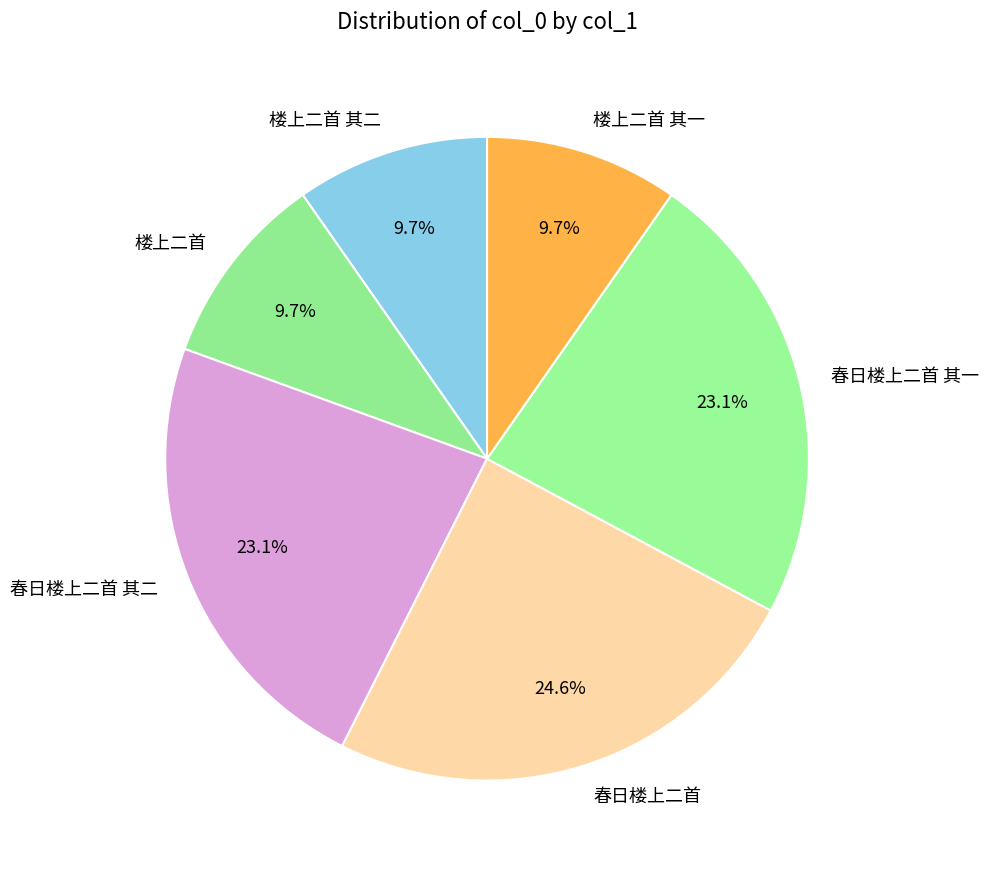

What percentage is the 春日楼上二首 其二 slice, to the nearest percent?

23%